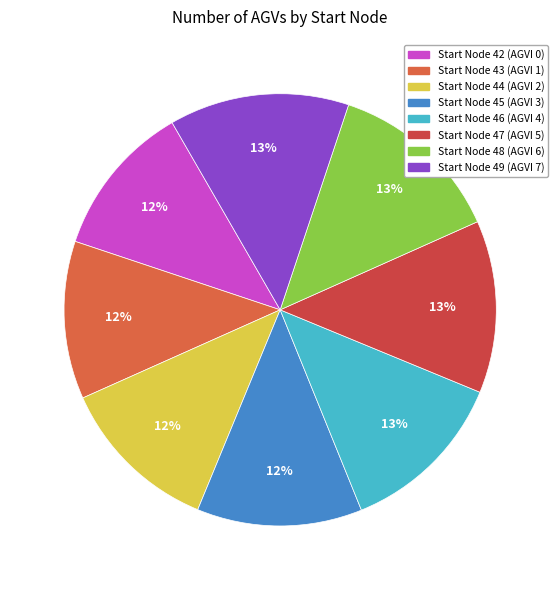

Rank the categories by value from highest to lowest.

7, 6, 5, 4, 3, 2, 1, 0